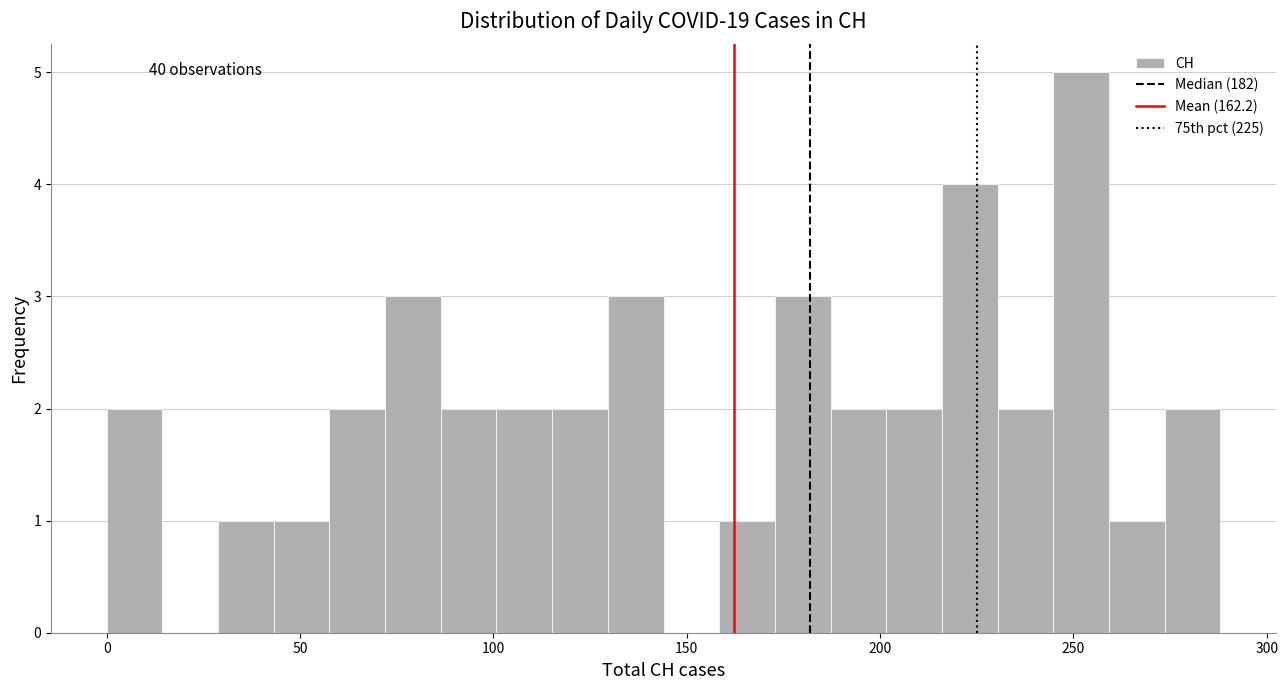

Around what value on the x-axis is the tallest bar? Give the approximate position of its centre, as read against the axis.

250